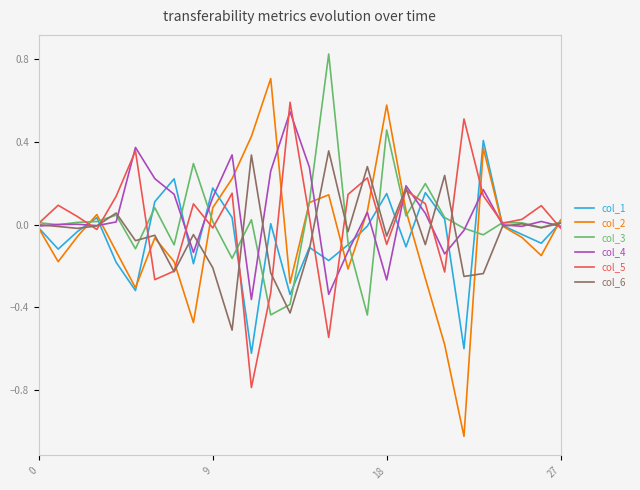

Which series has the largest range (max minus min)?

col_2